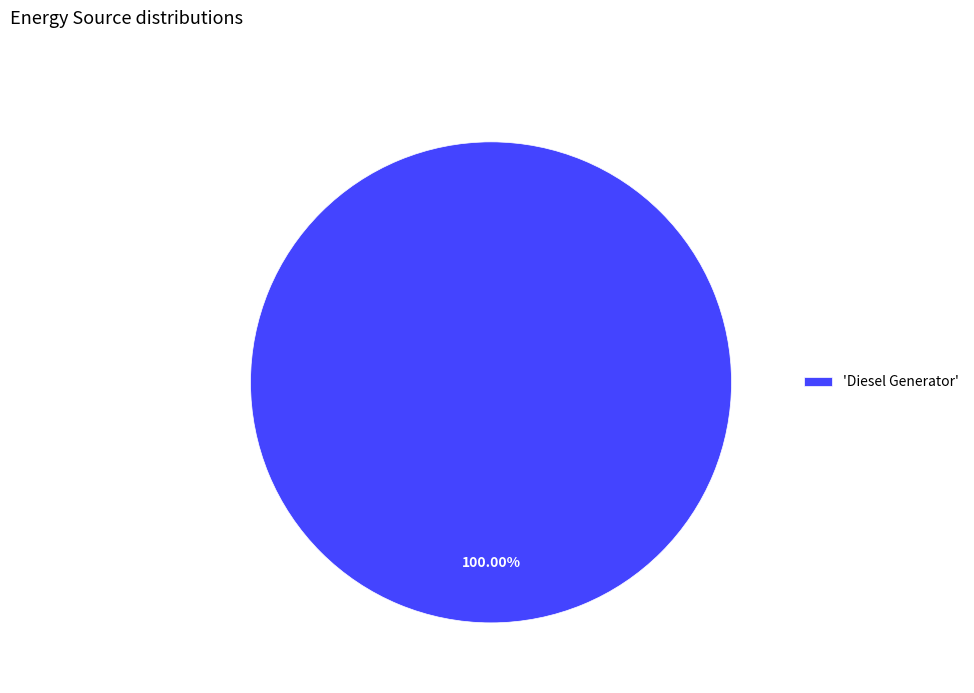

Count the number of slices in the pie.

1